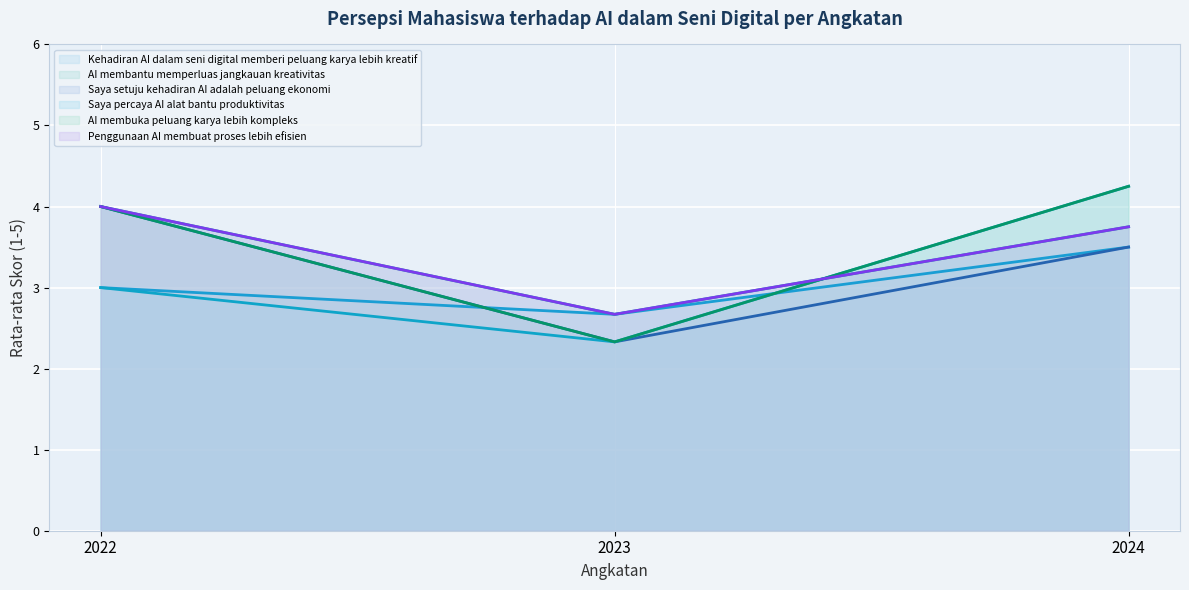

What is the value of the Kehadiran AI dalam seni digital memberi peluang karya lebih kreatif point at the 1st from the left?

3.0